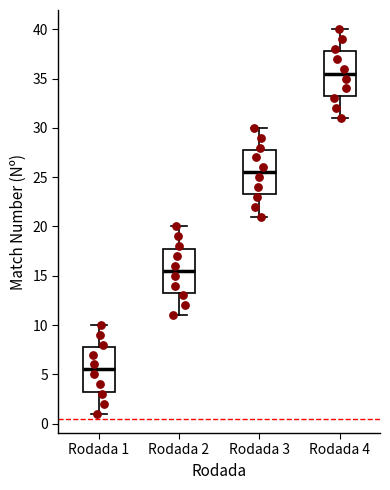

Which box's median line is the highest?

Rodada 4